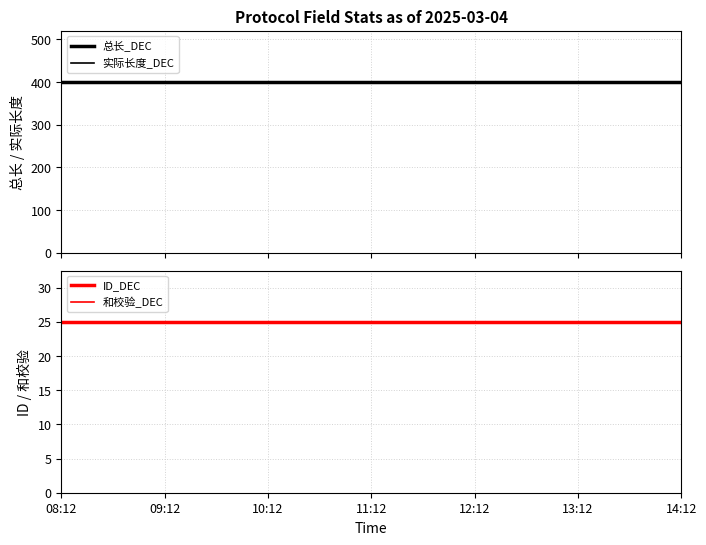

The 总长_DEC series shows 400 at 08:12. True or false?

True